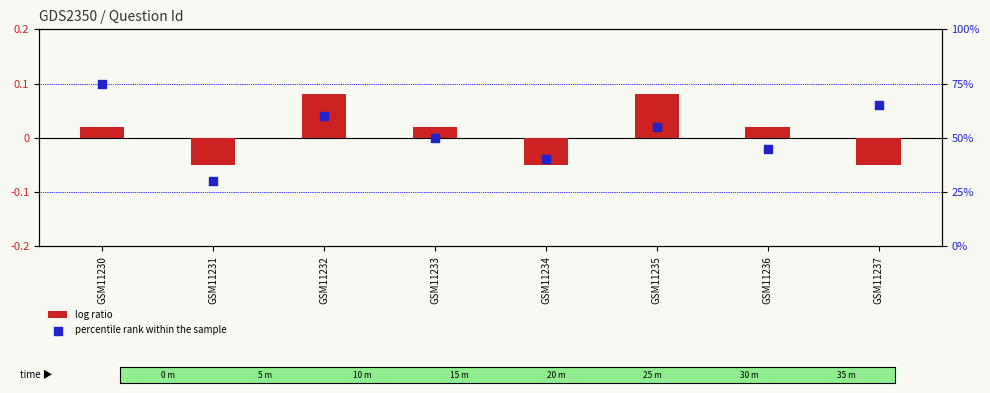

What is the total value across all series at GSM11233?

50.0